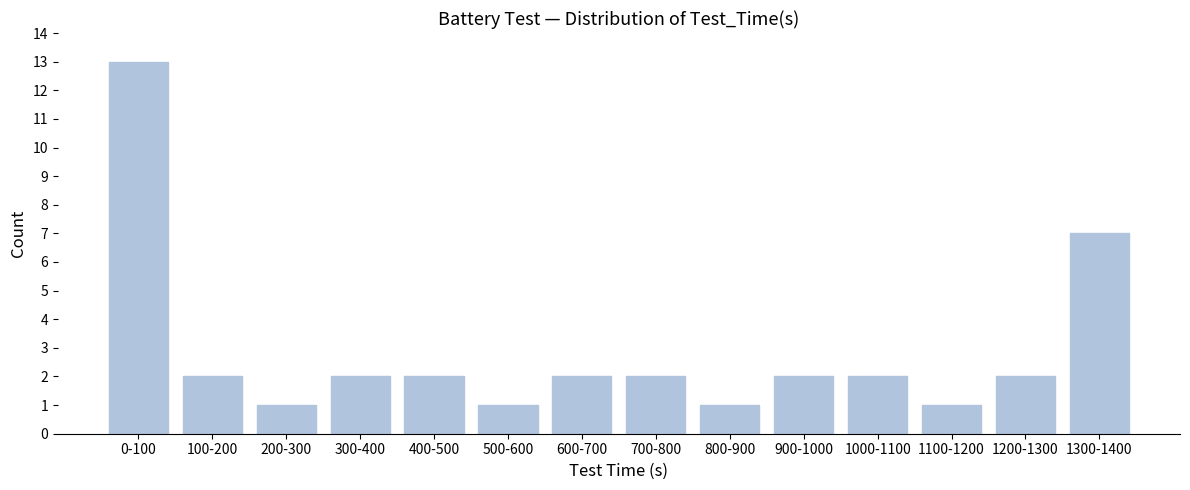

Reading left to right, list all the values displayed in this chart.

13	2	1	2	2	1	2	2	1	2	2	1	2	7